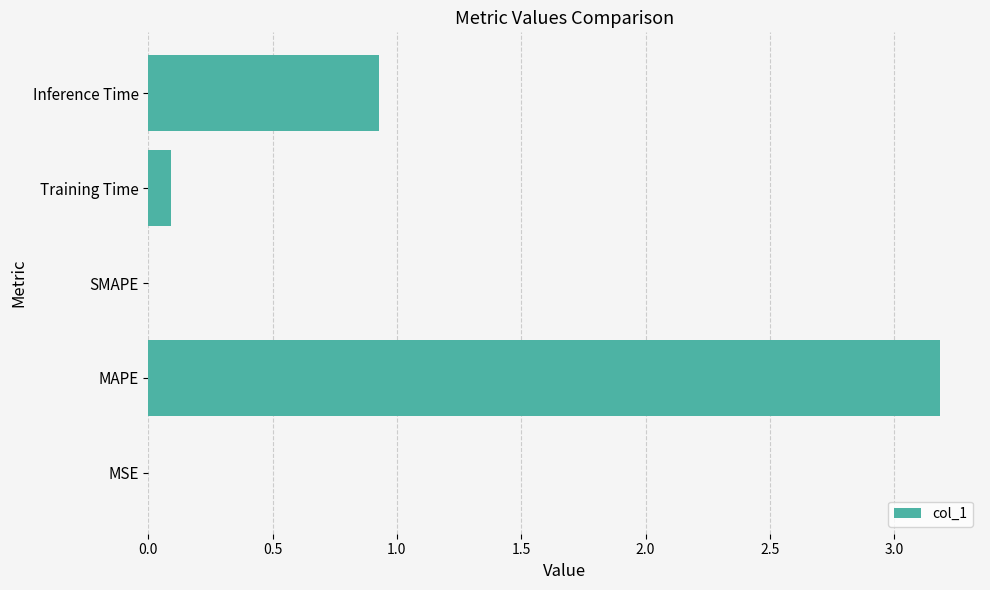

What is the change in value from Training Time to Inference Time?

+0.8